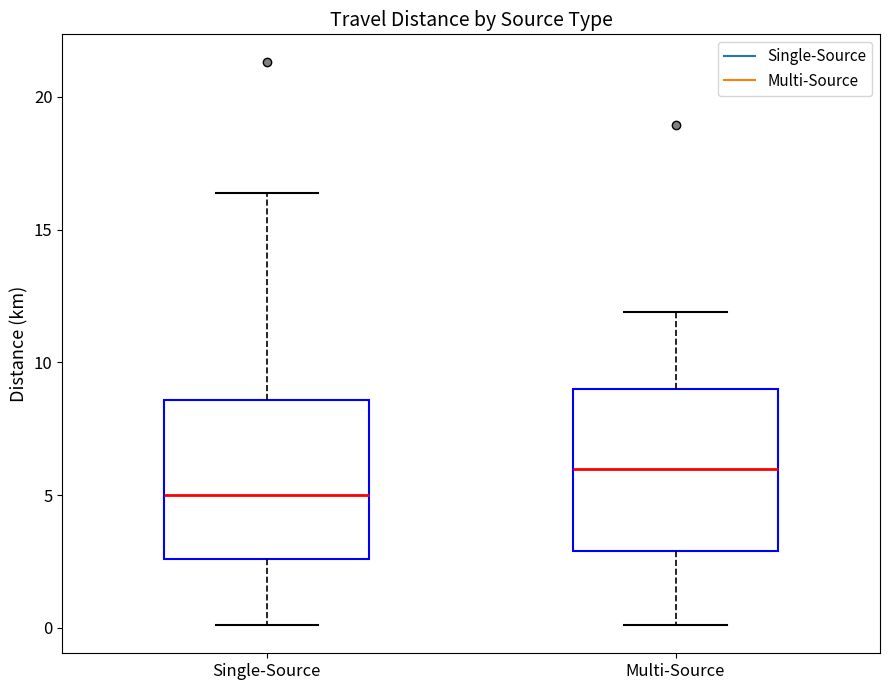

Reading left to right, transcribe this box plot: for each box, give where its median line is, the range the box spans, and where its two whiskers end, as read against the y-axis. The values are not printed on the chart, so give them approximately, as read against the axis.

Single-Source: median 5.0, box 2.5 to 8.5, whiskers 0.0 to 16.5
Multi-Source: median 6.0, box 3.0 to 9.0, whiskers 0.0 to 12.0